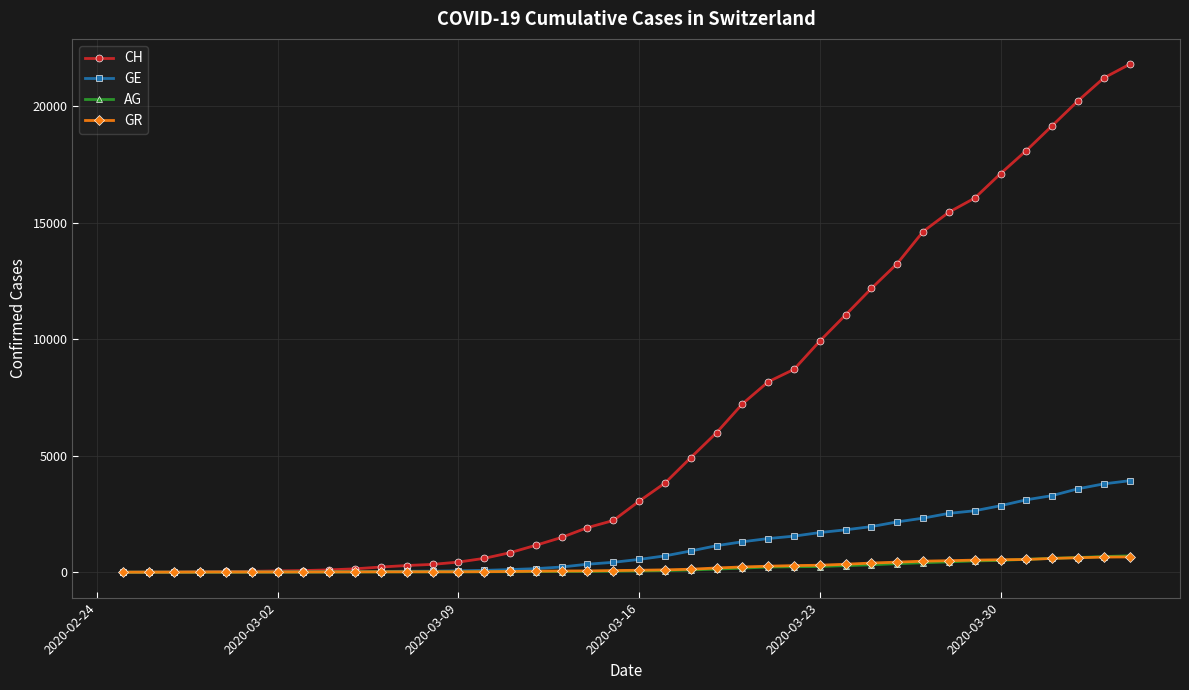

Which series has the widest spread of values?

CH